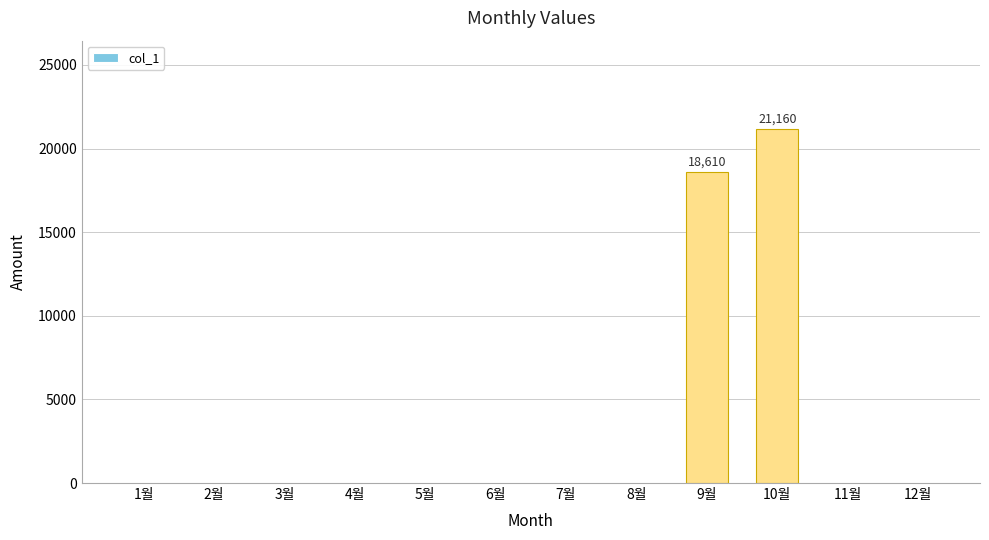

Which label corresponds to the largest value in the chart?

10월